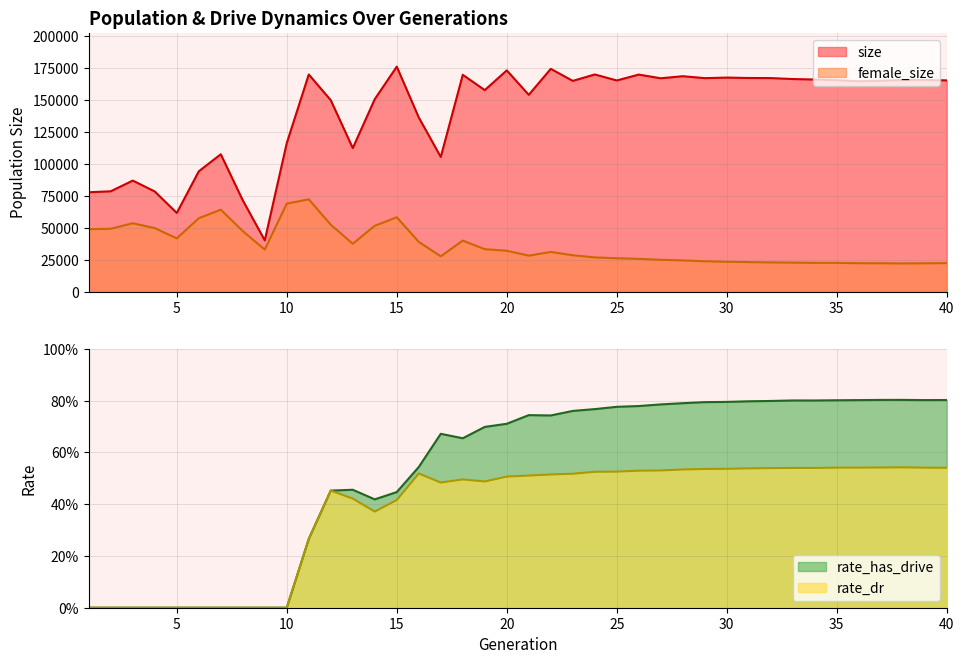

What is the spread (max minus min) of values at 22?

174441.5